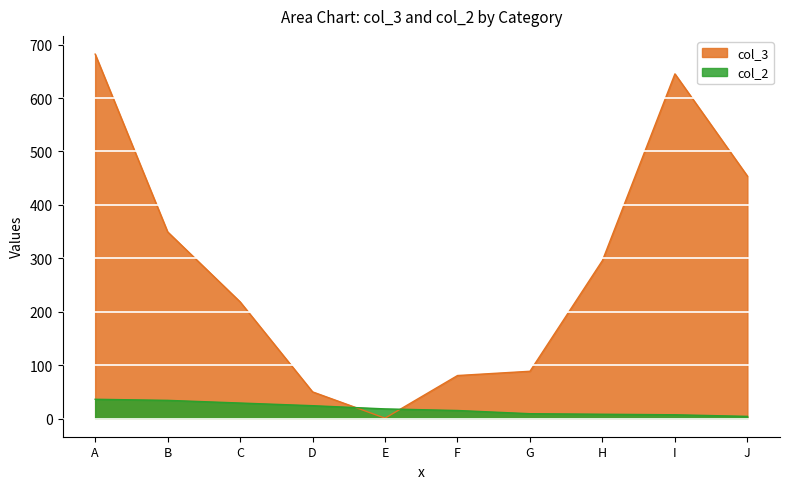

At which label does col_2 reach its minimum?

J